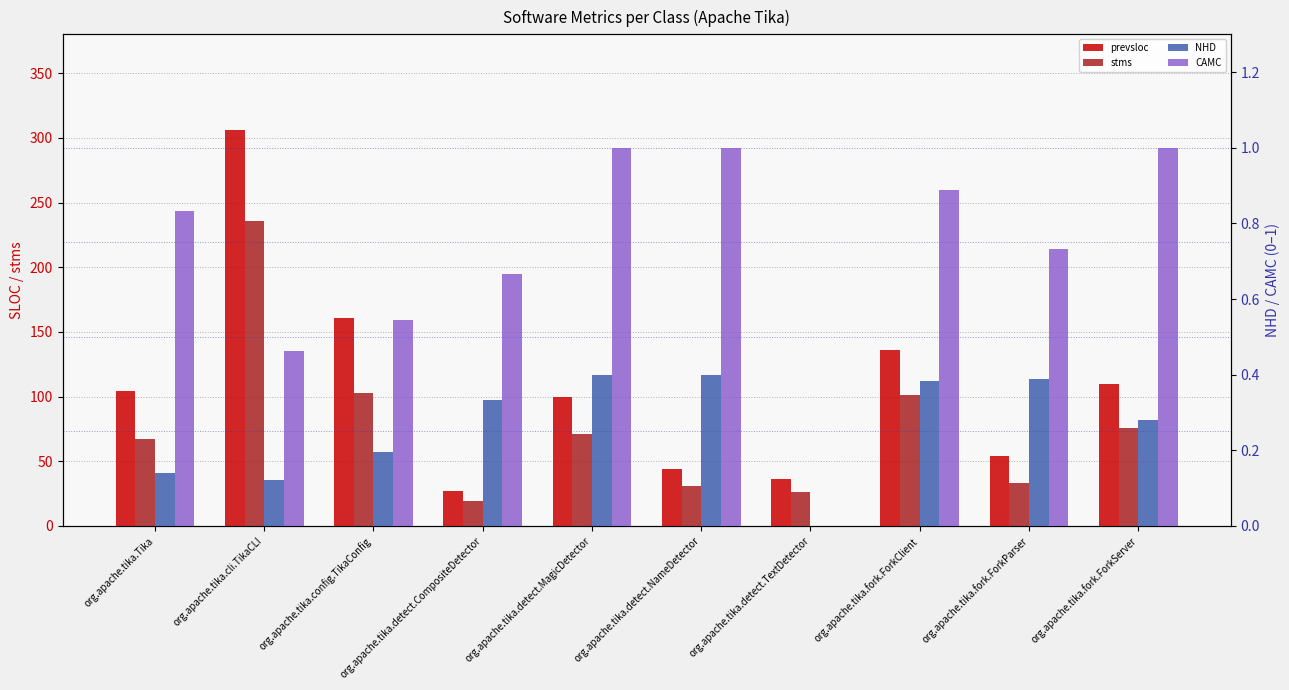

Rank the series by their maximum value, from lowest to highest.

NHD, CAMC, stms, prevsloc